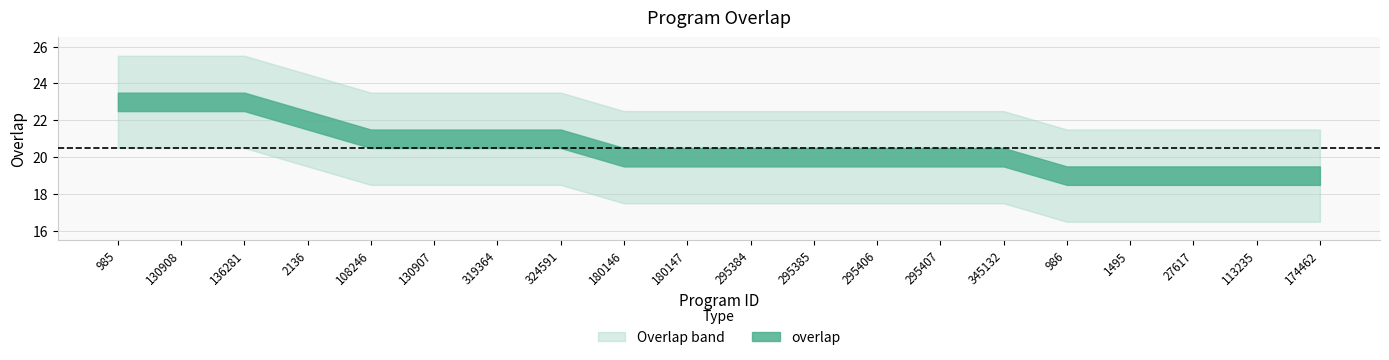

How many data points does each series have?

20